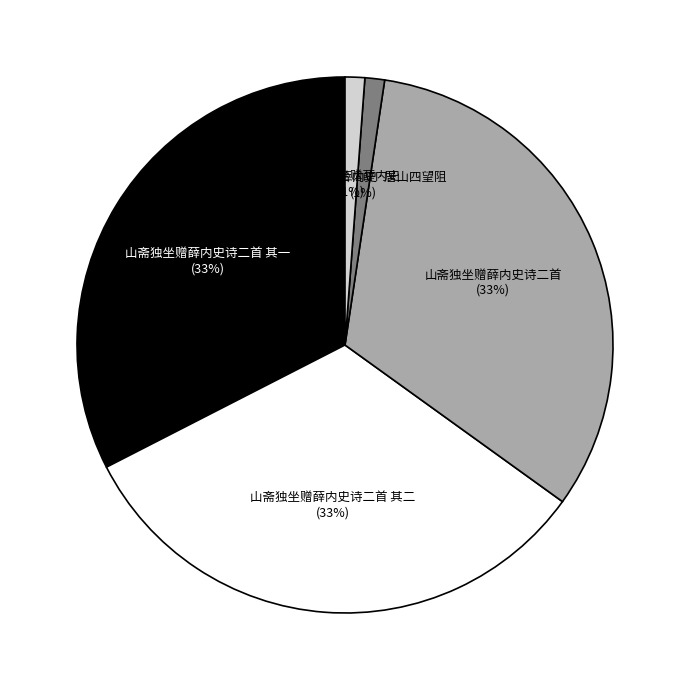

True or false: 山斋独坐赠薛内史诗二首 其一 accounts for 43% of the total.

False